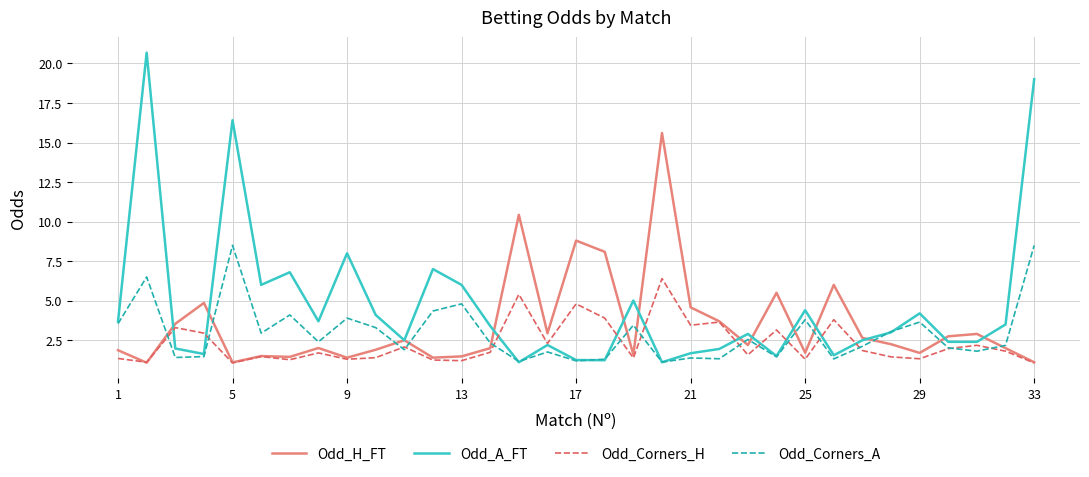

What is the difference between the second highest and minimum values in the Odd_Corners_H series?

4.3